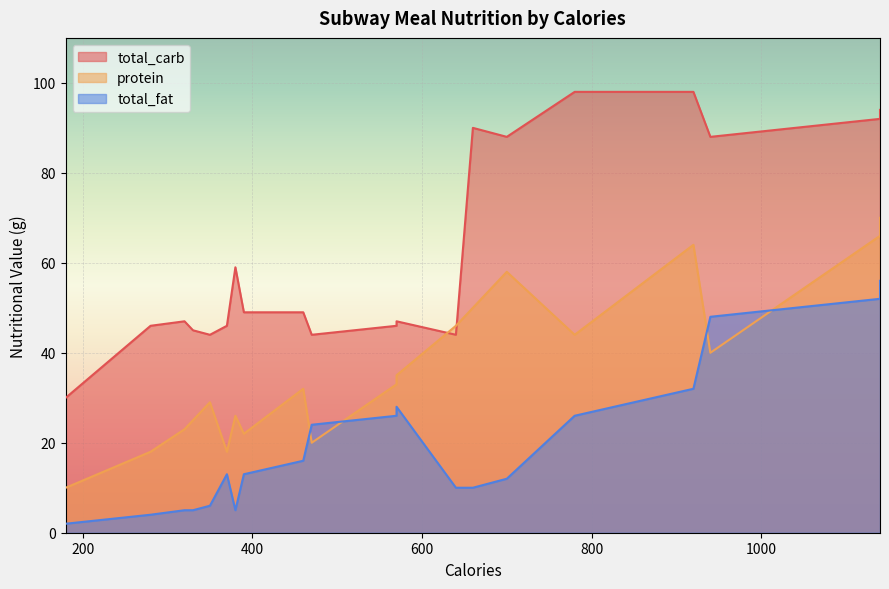

At how many categories does at least one series exceed 28?

20